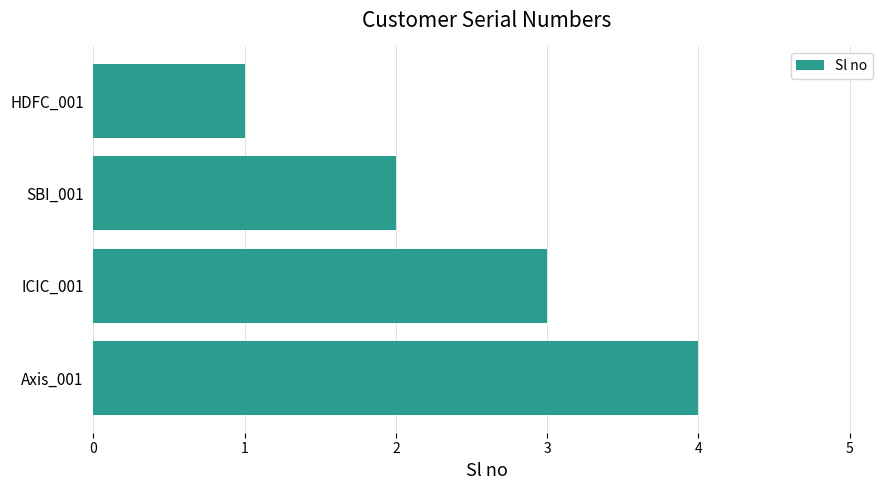

Approximately how many times larger is the value at HDFC_001 compared to ICIC_001?

0.3